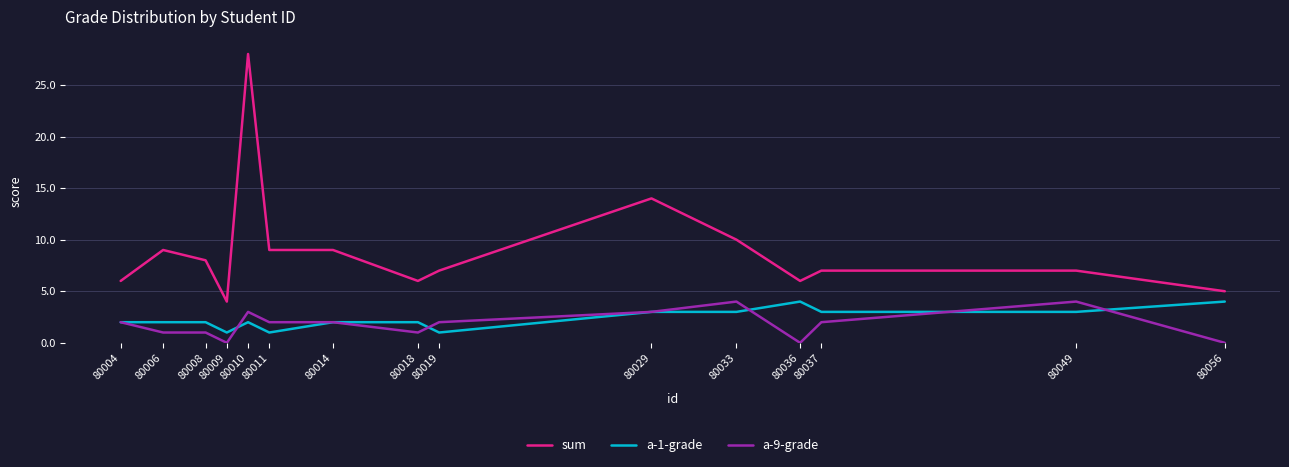

What is the maximum value shown in the chart?

28